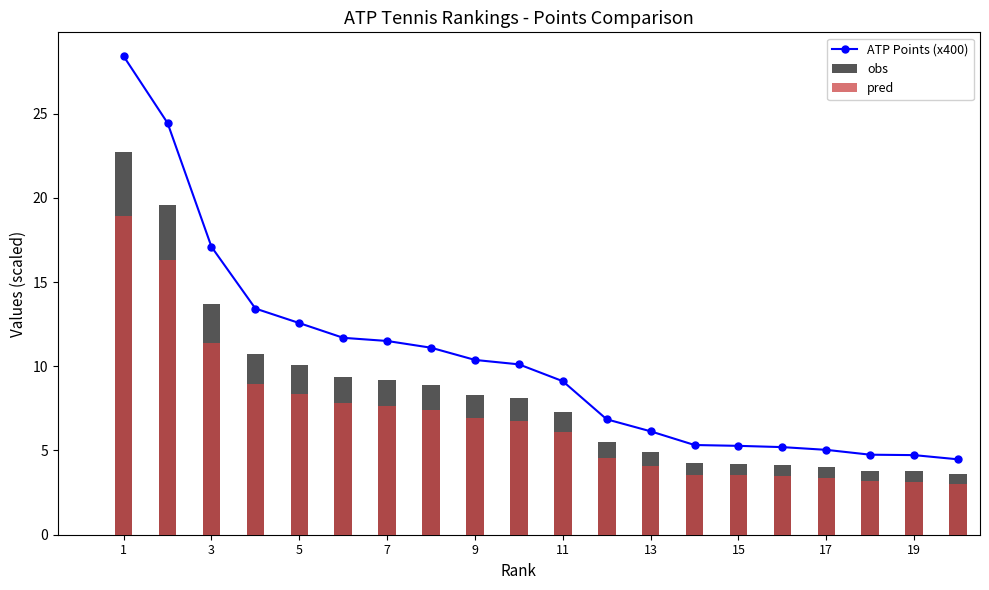

At which label is ATP Points (x400) closest to 16?

3